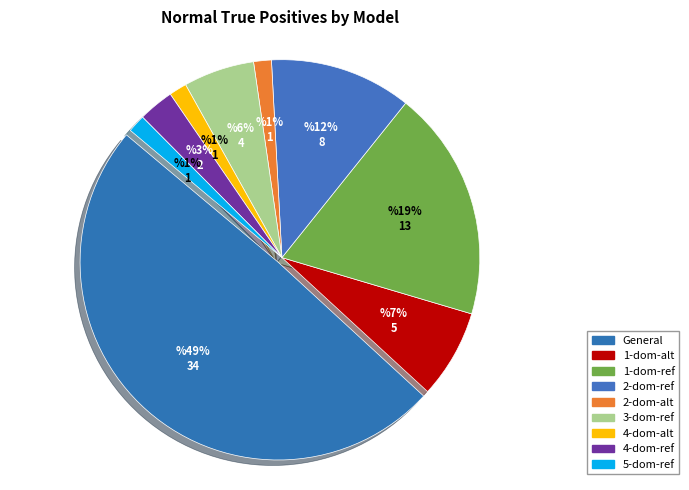

To the nearest percent, what portion does 2-dom-alt represent?

1%